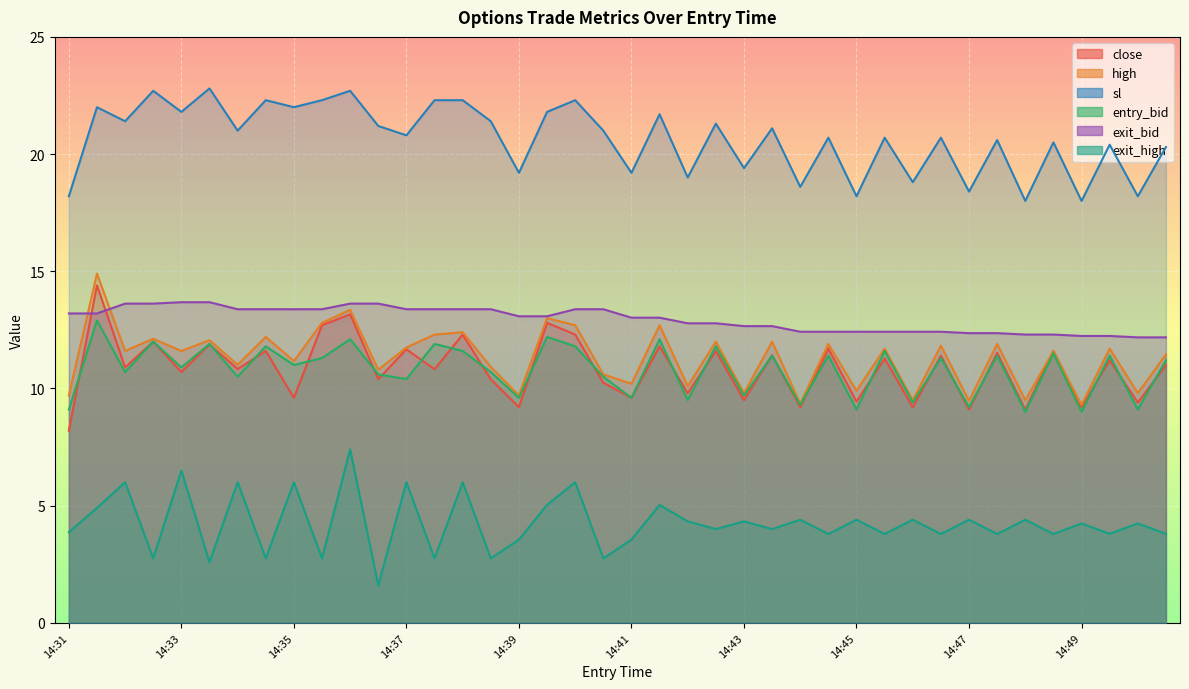

True or false: sl and exit_high intersect in this chart.

False